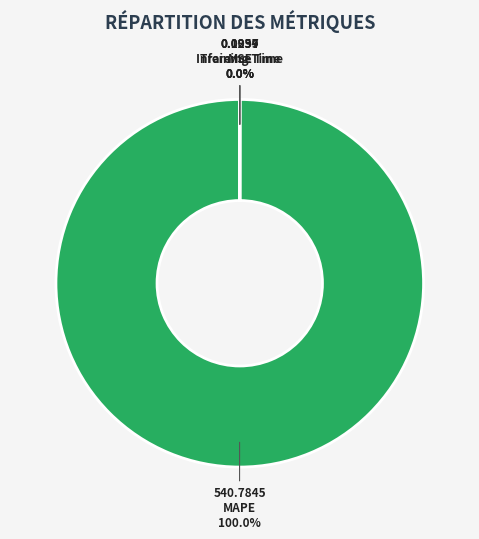

Does MAPE account for over 50% of the chart?

Yes